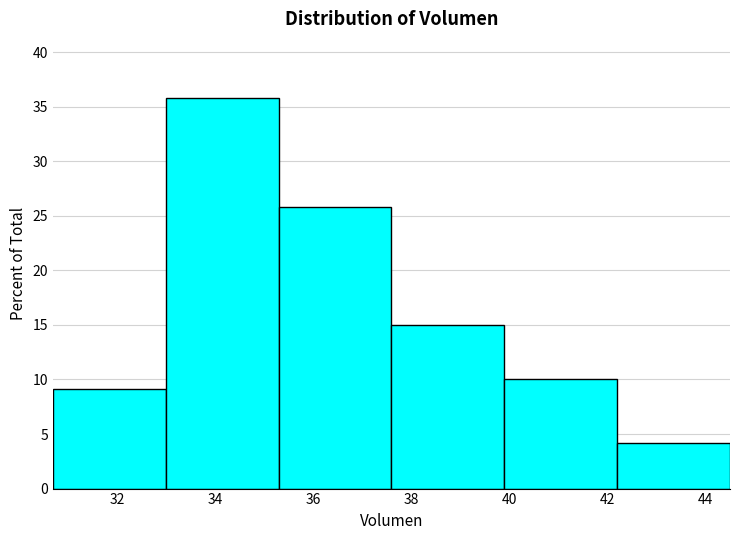

Reading left to right, list every bar in this chart as the range it spans on the x-axis followed by its height. Neither the bar edges nor the heights are printed on the chart, so give them approximately, as read against the axes.

30.6 to 33.0: 9
33.0 to 35.2: 36
35.2 to 37.6: 26
37.6 to 39.8: 15
39.8 to 42.2: 10
42.2 to 44.6: 4